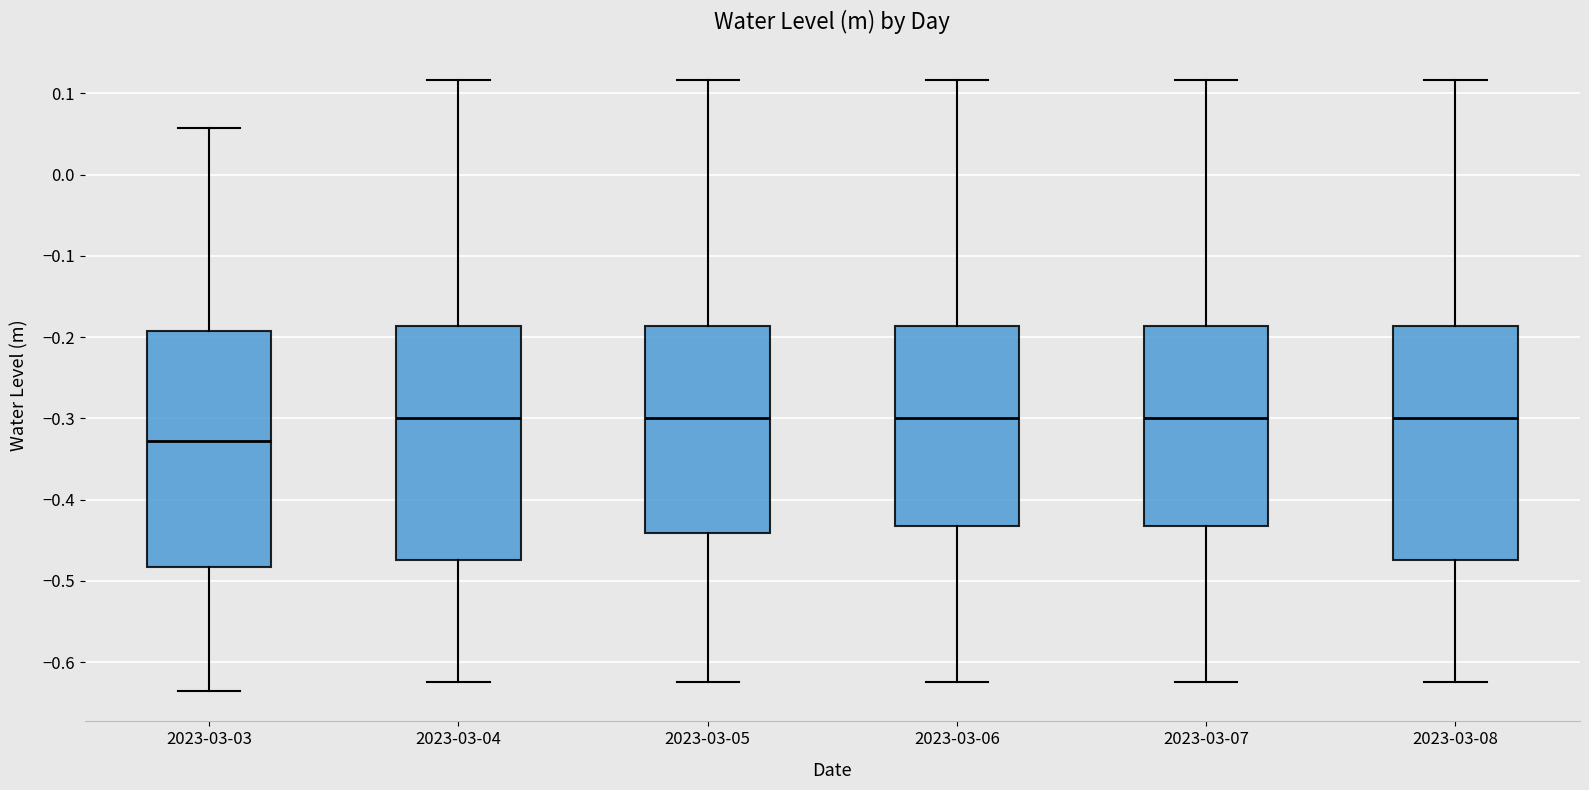

Reading left to right, read every box against the y-axis: the position of its median line, the range the box covers, and the ends of its whiskers. The values are not printed on the chart, so give them approximately, as read against the axis.

2023-03-03: median -0.33, box -0.48 to -0.19, whiskers -0.64 to 0.06
2023-03-04: median -0.30, box -0.47 to -0.19, whiskers -0.62 to 0.12
2023-03-05: median -0.30, box -0.44 to -0.19, whiskers -0.62 to 0.12
2023-03-06: median -0.30, box -0.43 to -0.19, whiskers -0.62 to 0.12
2023-03-07: median -0.30, box -0.43 to -0.19, whiskers -0.62 to 0.12
2023-03-08: median -0.30, box -0.47 to -0.19, whiskers -0.62 to 0.12